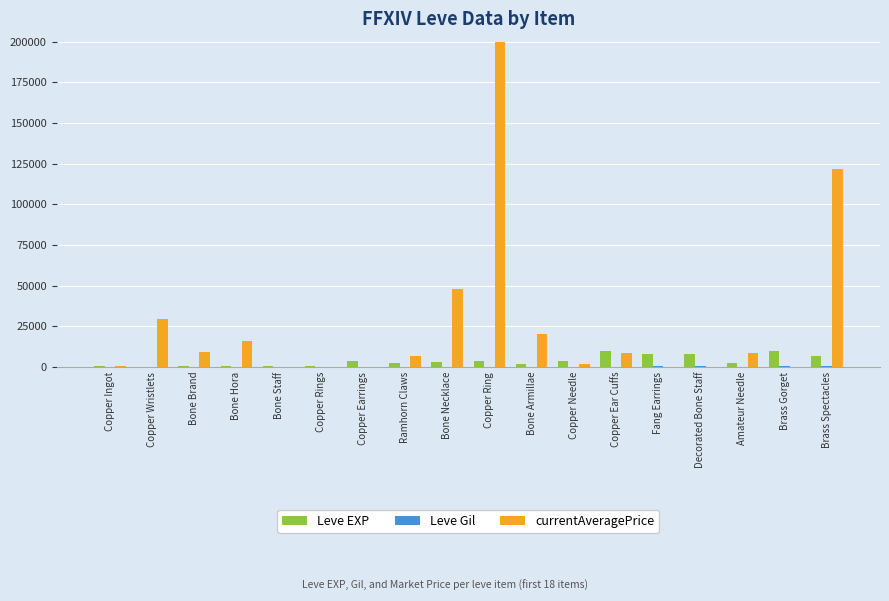

Rank the series by their maximum value, from highest to lowest.

currentAveragePrice, Leve EXP, Leve Gil